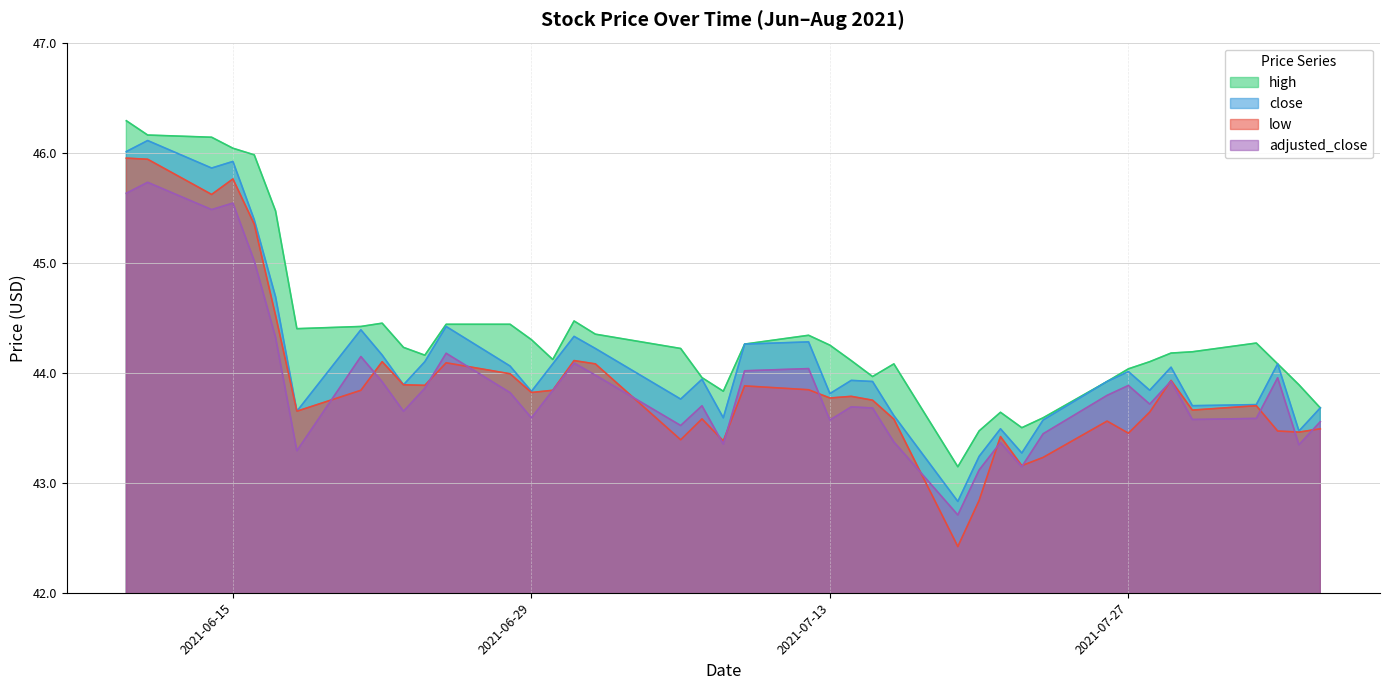

Is it true that adjusted_close equals 43.3 at 2021-06-18?

True